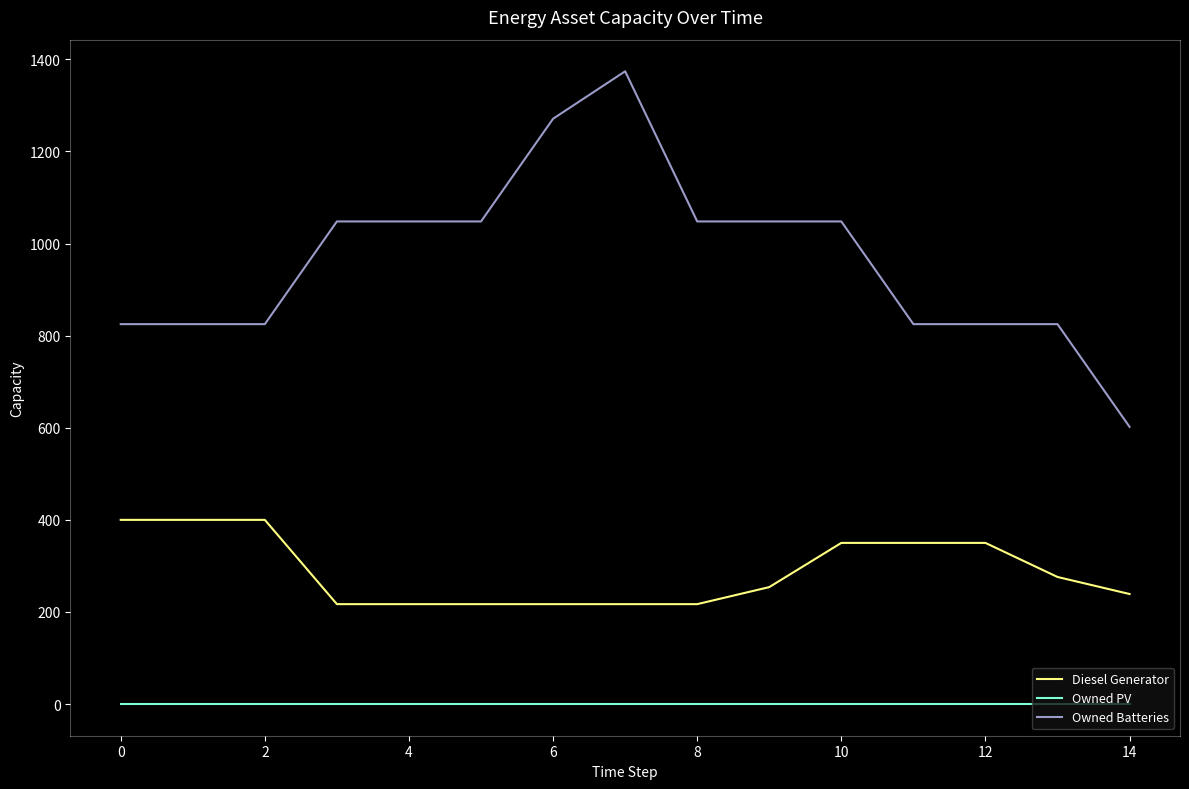

Rank the series by their maximum value, from highest to lowest.

Owned Batteries, Diesel Generator, Owned PV